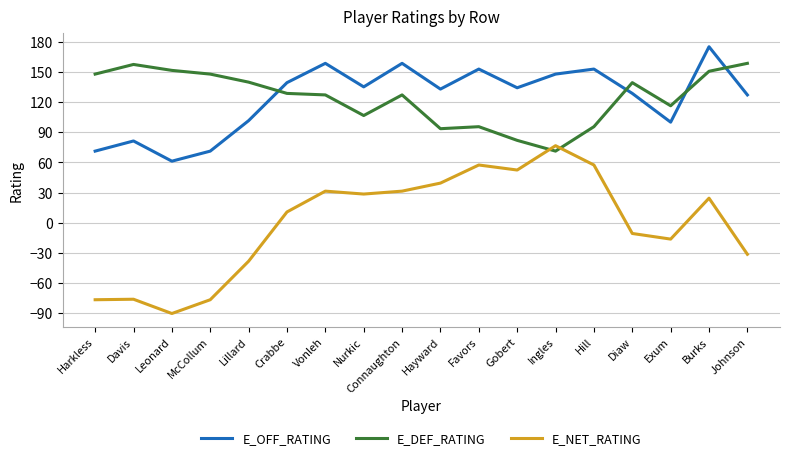

How many lines are shown in the chart?

3